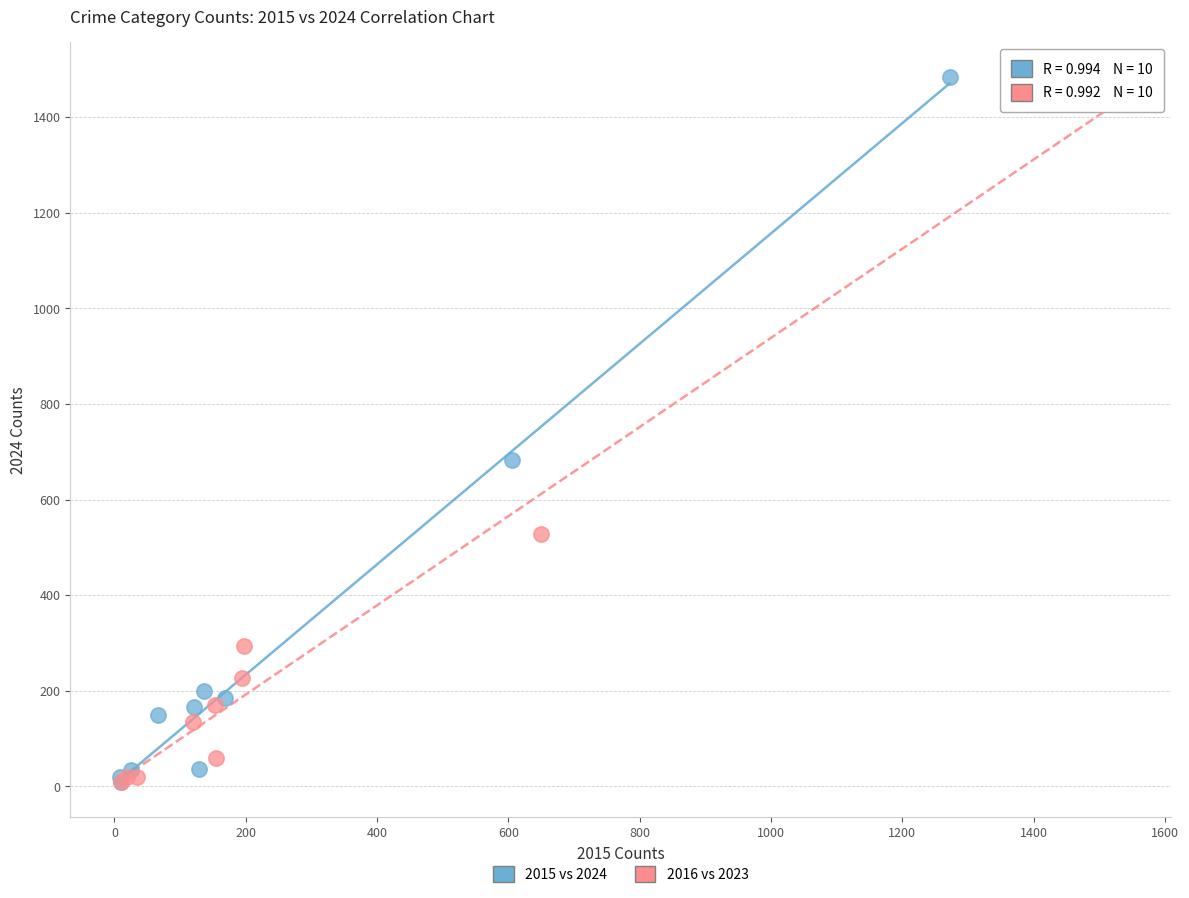

Which series has the widest spread of Y values?

2015 vs 2024